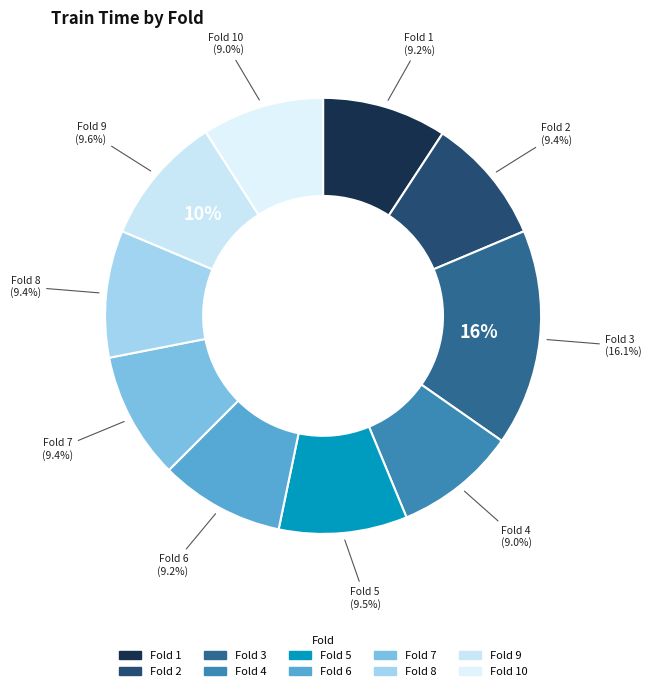

Between 5 and 7, which is larger?

5